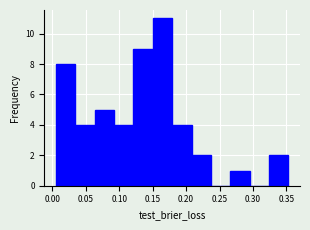

Reading left to right, transcribe this chart: for each bar, give the range it covers on the x-axis and its height. Neither the bar edges nor the heights are printed on the chart, so give them approximately, as read against the axes.

0.005 to 0.035: 8
0.035 to 0.065: 4
0.065 to 0.090: 5
0.090 to 0.120: 4
0.120 to 0.150: 9
0.150 to 0.180: 11
0.180 to 0.210: 4
0.210 to 0.235: 2
0.235 to 0.265: 0
0.265 to 0.295: 1
0.295 to 0.325: 0
0.325 to 0.355: 2